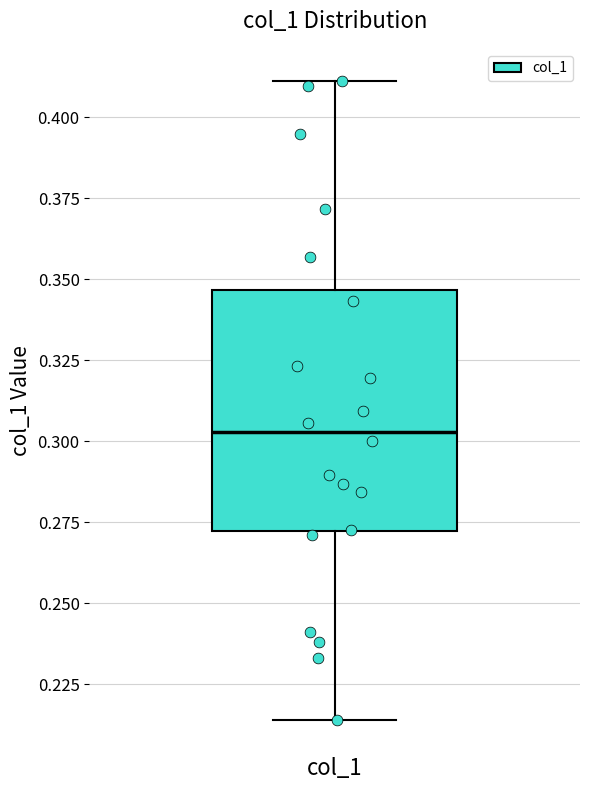

Where is the lower edge of the box for col_1 on the y-axis? The values are not printed on the chart, so give them approximately, as read against the axis.

0.270